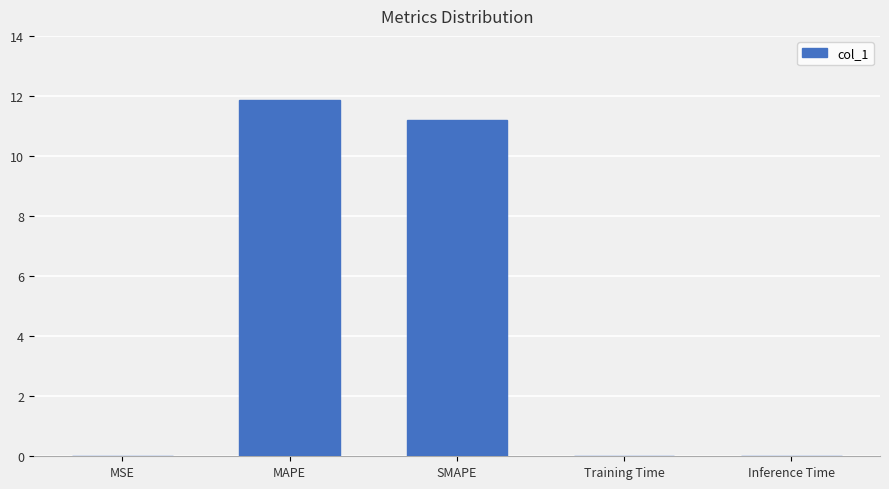

Is it true that the value at SMAPE is 11.2?

True